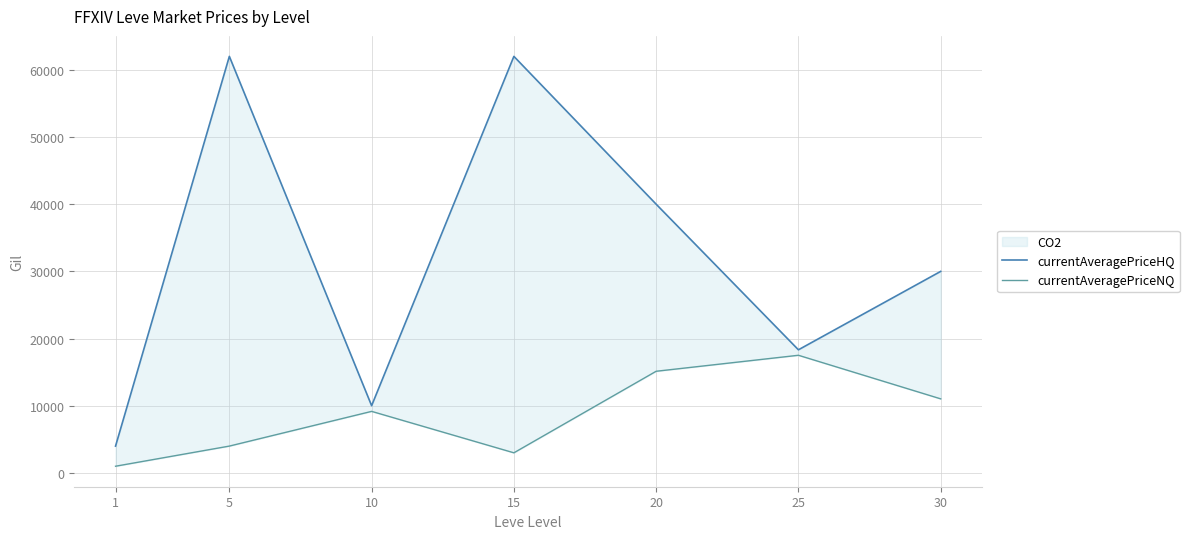

How many data points does each series have?

7